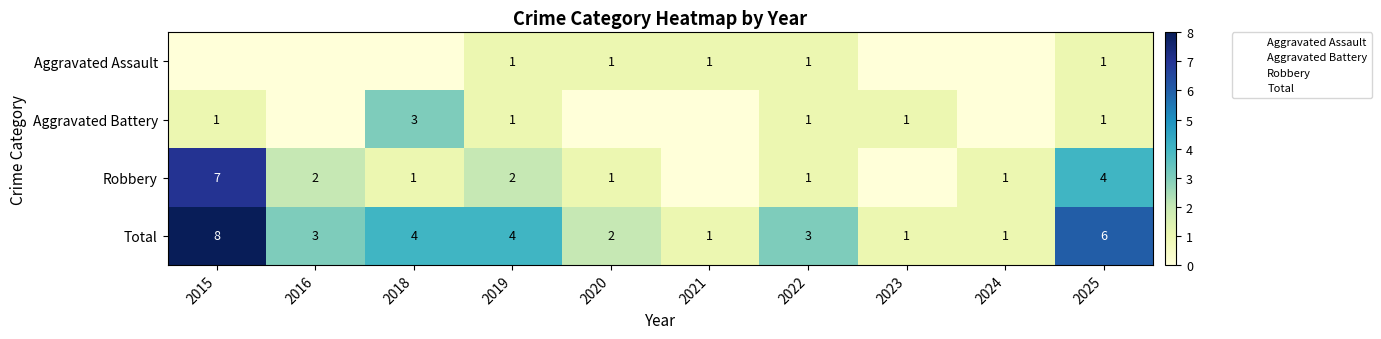

Which label corresponds to the smallest value in the chart?

2015